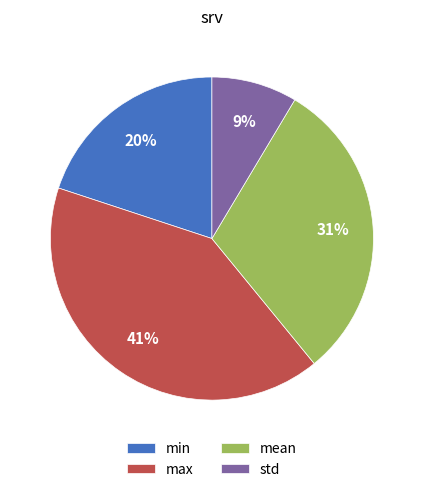

To the nearest percent, what is the difference between the max and mean slice percentages?

10%